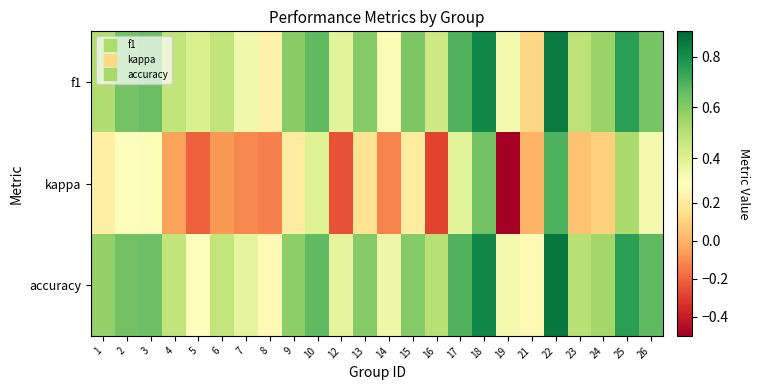

Reading left to right, transcribe all the data shown in this chart.

f1: 1=0.5	2=0.6	3=0.6	4=0.5	5=0.4	6=0.5	7=0.3	8=0.2	9=0.6	10=0.7	12=0.4	13=0.6	14=0.3	15=0.6	16=0.4	17=0.7	18=0.8	19=0.3	21=0.1	22=0.9	23=0.5	24=0.6	25=0.8	26=0.6
kappa: 1=0.2	2=0.3	3=0.3	4=-0.0	5=-0.2	6=-0.1	7=-0.1	8=-0.1	9=0.2	10=0.4	12=-0.2	13=0.2	14=-0.1	15=0.2	16=-0.3	17=0.4	18=0.6	19=-0.5	21=0.0	22=0.7	23=0.0	24=0.1	25=0.5	26=0.3
accuracy: 1=0.6	2=0.6	3=0.6	4=0.5	5=0.3	6=0.5	7=0.4	8=0.3	9=0.6	10=0.7	12=0.4	13=0.6	14=0.4	15=0.6	16=0.5	17=0.7	18=0.8	19=0.3	21=0.3	22=0.9	23=0.5	24=0.5	25=0.8	26=0.7